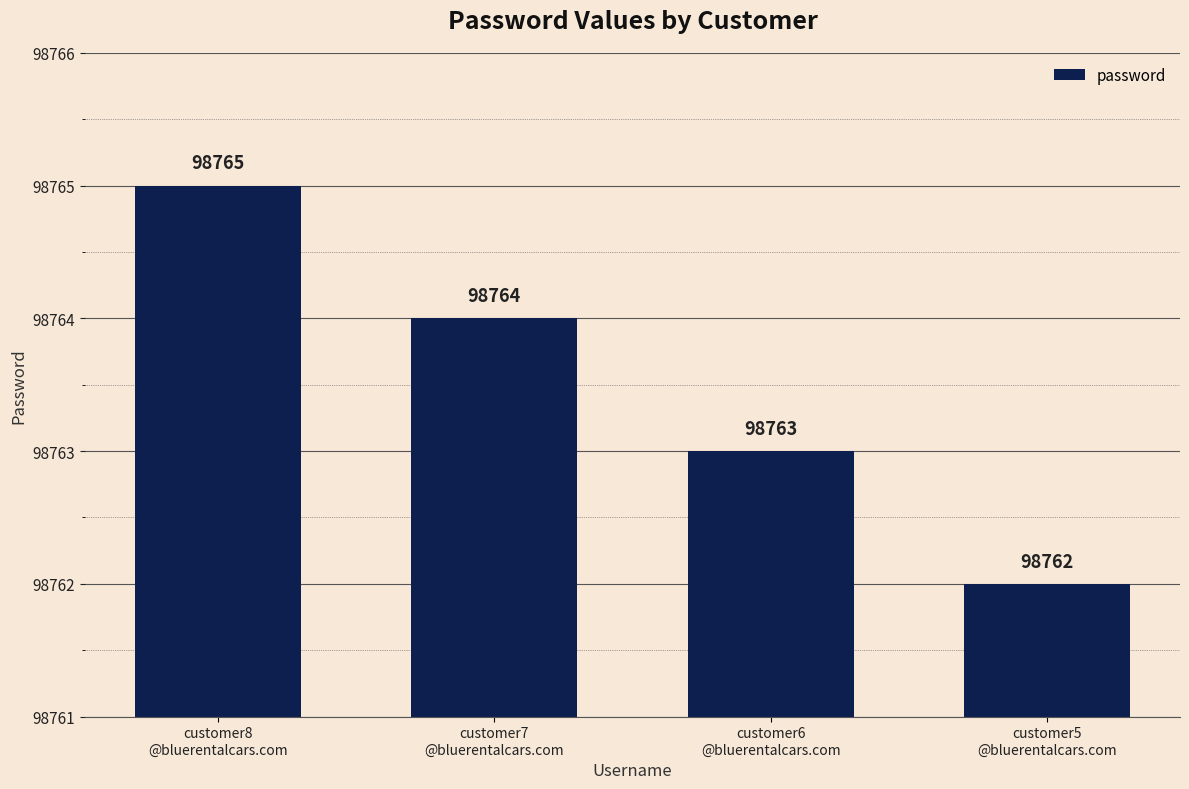

What is the value of the 2nd bar from the left?

98764